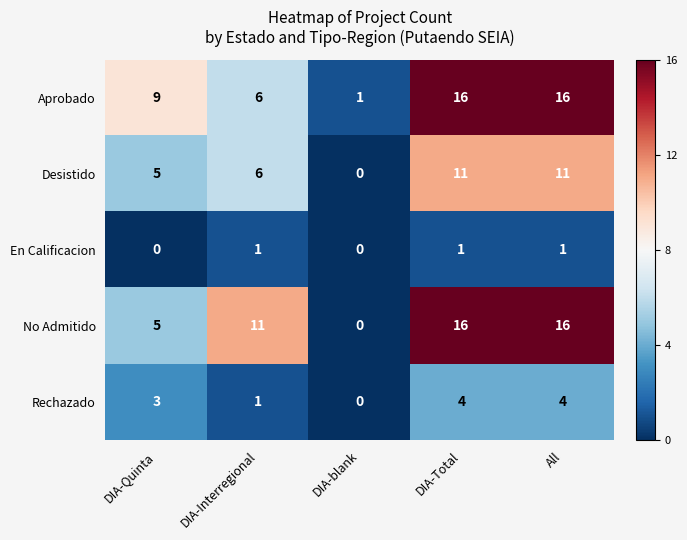

Where is Aprobado nearest to the value 8?

DIA-Quinta